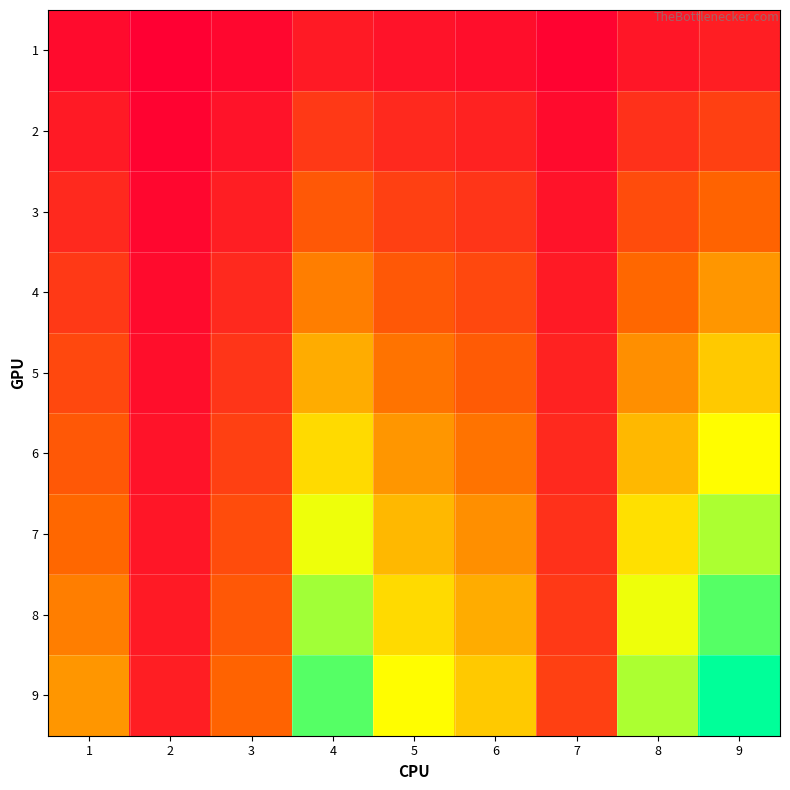

Reading left to right, what are all the values shown in this chart?

1: 1=4	2=1	3=3	4=8	5=6	6=5	7=2	8=7	9=9
2: 1=8	2=2	3=6	4=16	5=12	6=10	7=4	8=14	9=18
3: 1=12	2=3	3=9	4=24	5=18	6=15	7=6	8=21	9=27
4: 1=16	2=4	3=12	4=32	5=24	6=20	7=8	8=28	9=36
5: 1=20	2=5	3=15	4=40	5=30	6=25	7=10	8=35	9=45
6: 1=24	2=6	3=18	4=48	5=36	6=30	7=12	8=42	9=54
7: 1=28	2=7	3=21	4=56	5=42	6=35	7=14	8=49	9=63
8: 1=32	2=8	3=24	4=64	5=48	6=40	7=16	8=56	9=72
9: 1=36	2=9	3=27	4=72	5=54	6=45	7=18	8=63	9=81